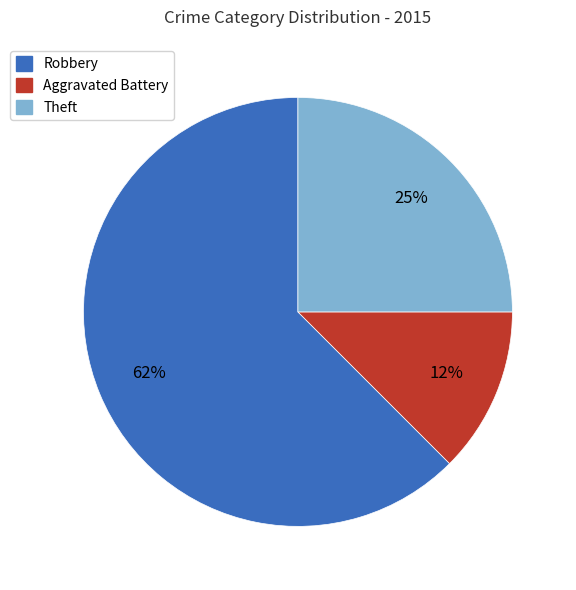

Is it true that Theft is 35% of the pie?

False